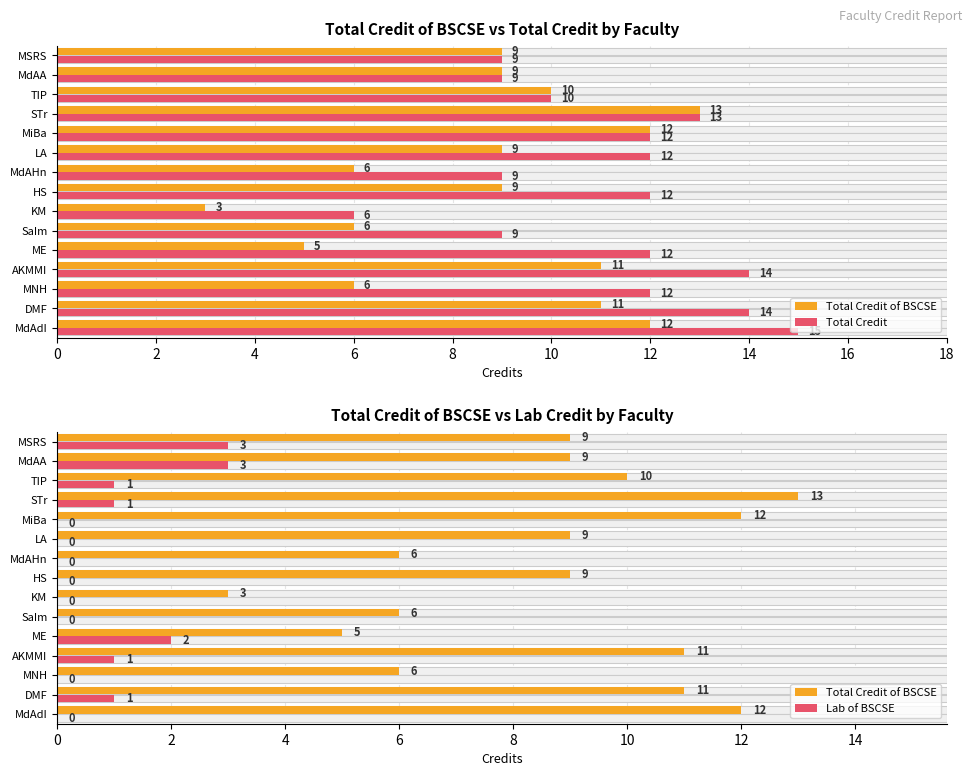

How many Lab of BSCSE values are between 0 and 1?

12